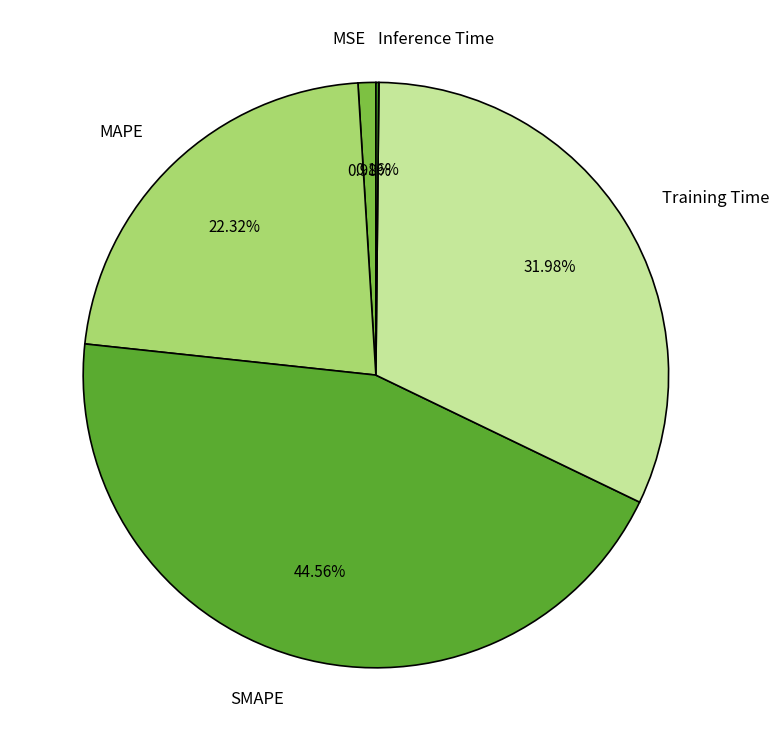

Is there any slice that represents more than half of the pie?

No